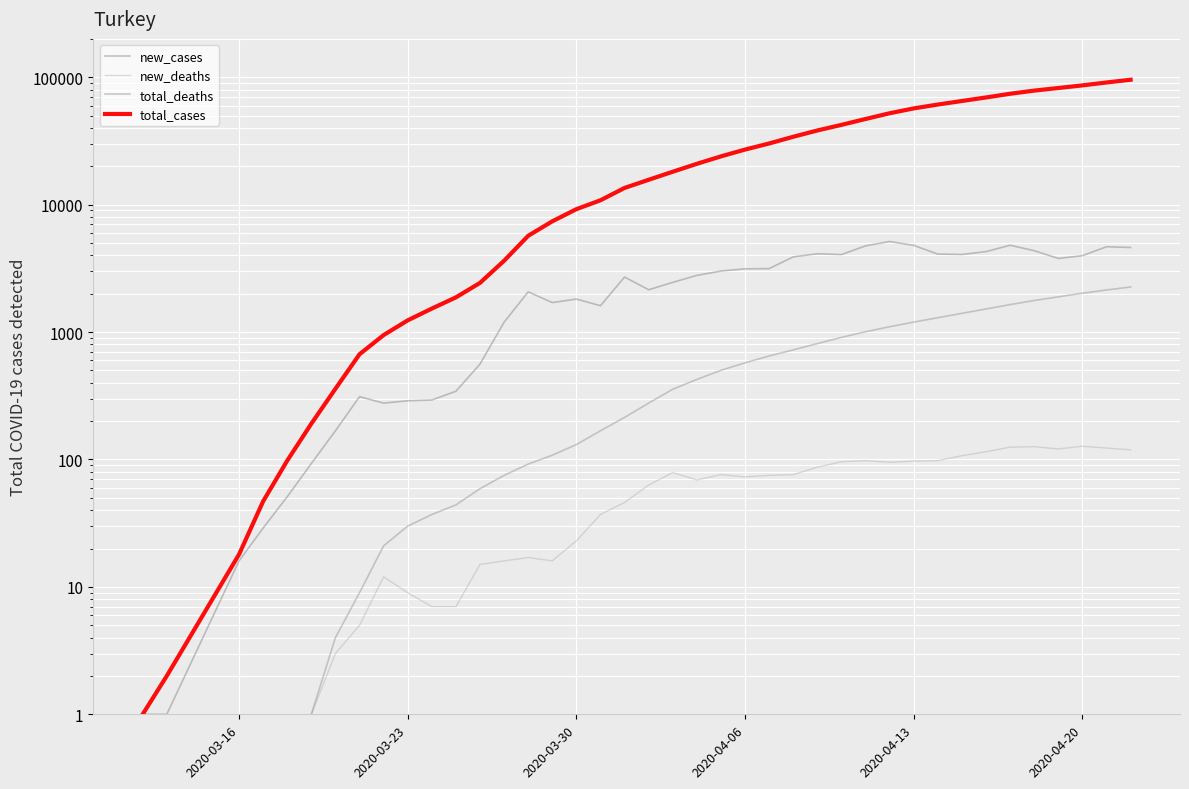

True or false: new_deaths and total_cases cross at least once.

False